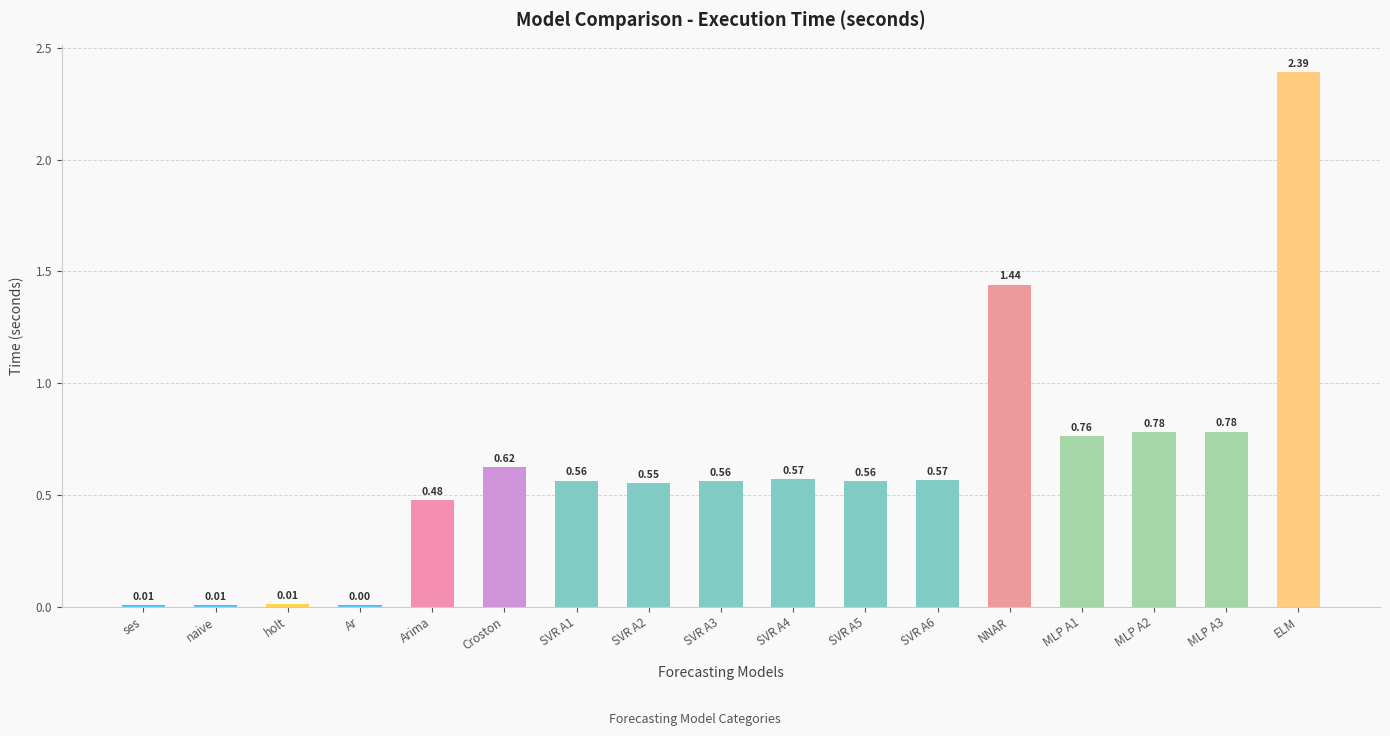

At which category does the chart reach its peak across all series?

ELM